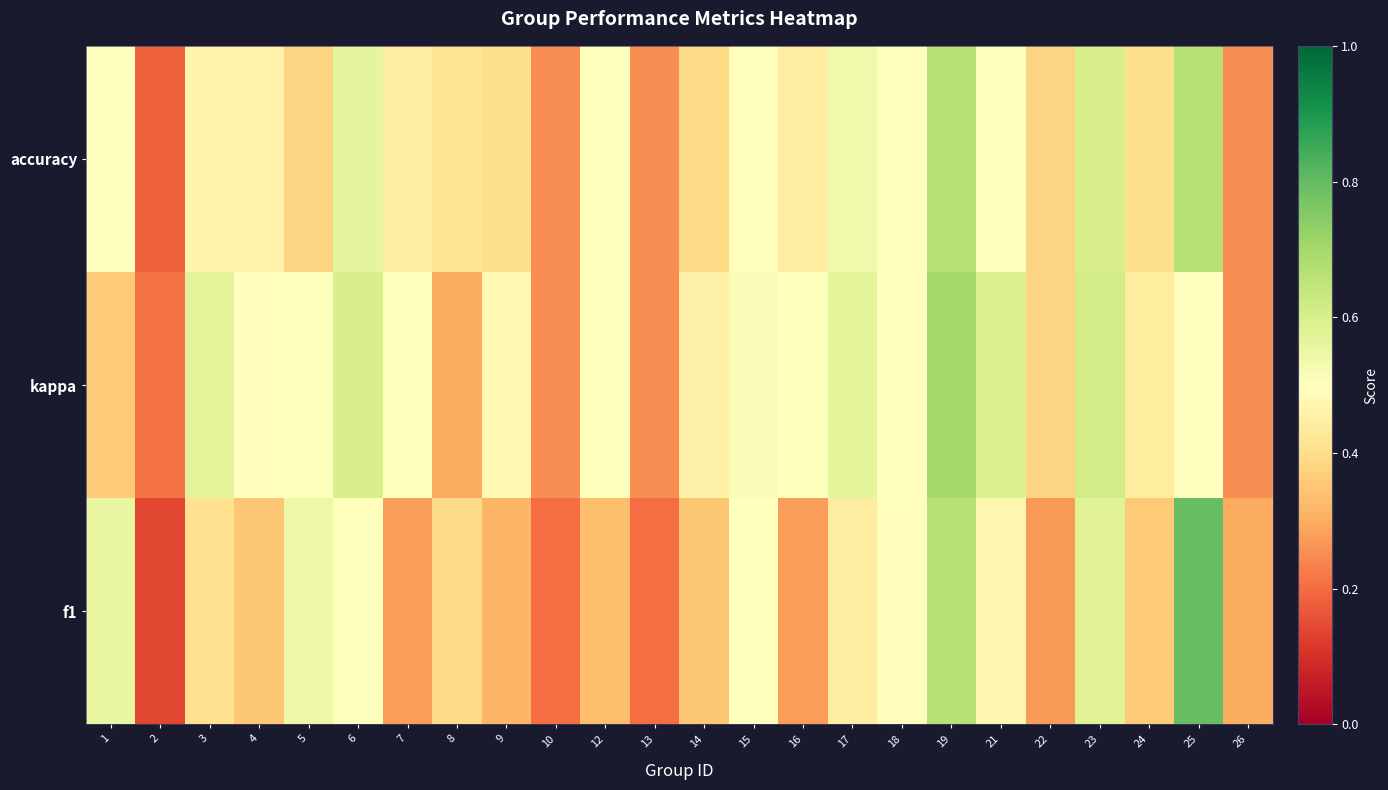

Rank the series by their maximum value, from lowest to highest.

accuracy, kappa, f1